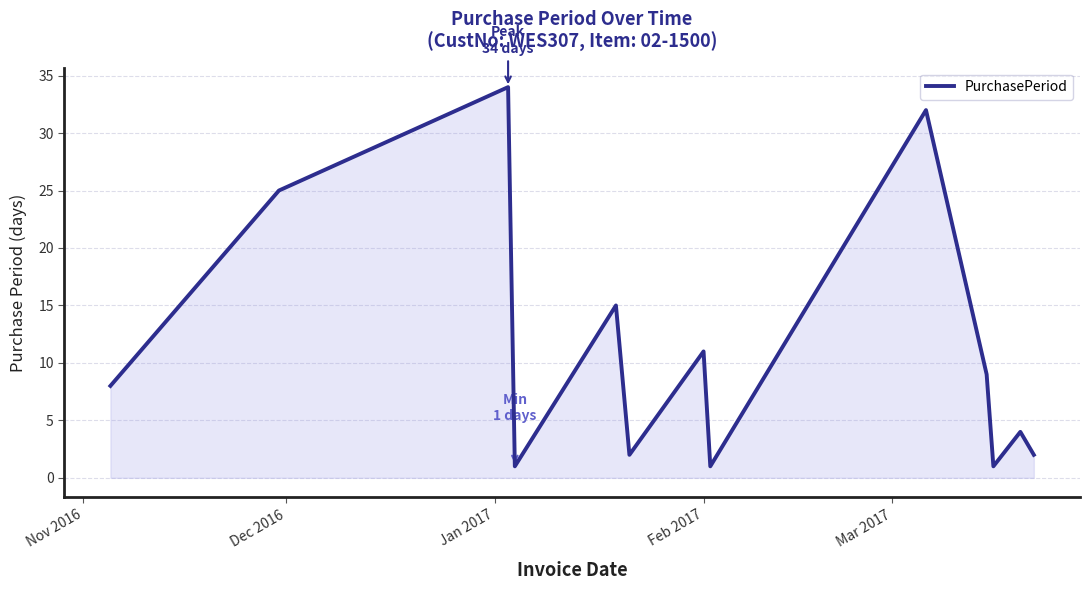

What is the maximum value shown in the chart?

34